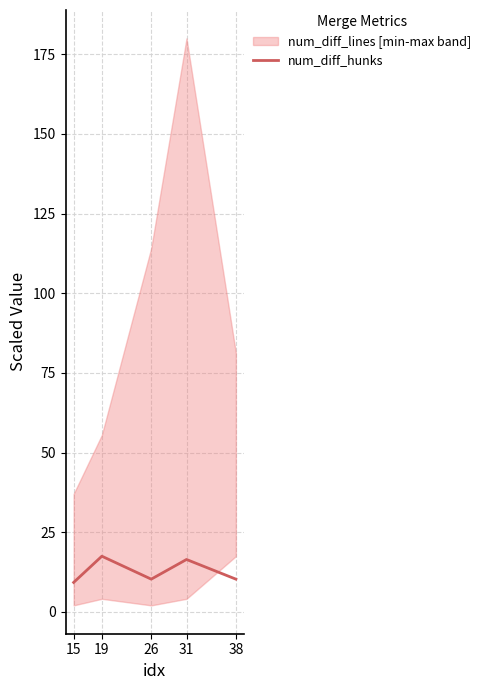

The value at 26 is 10.3. True or false?

True